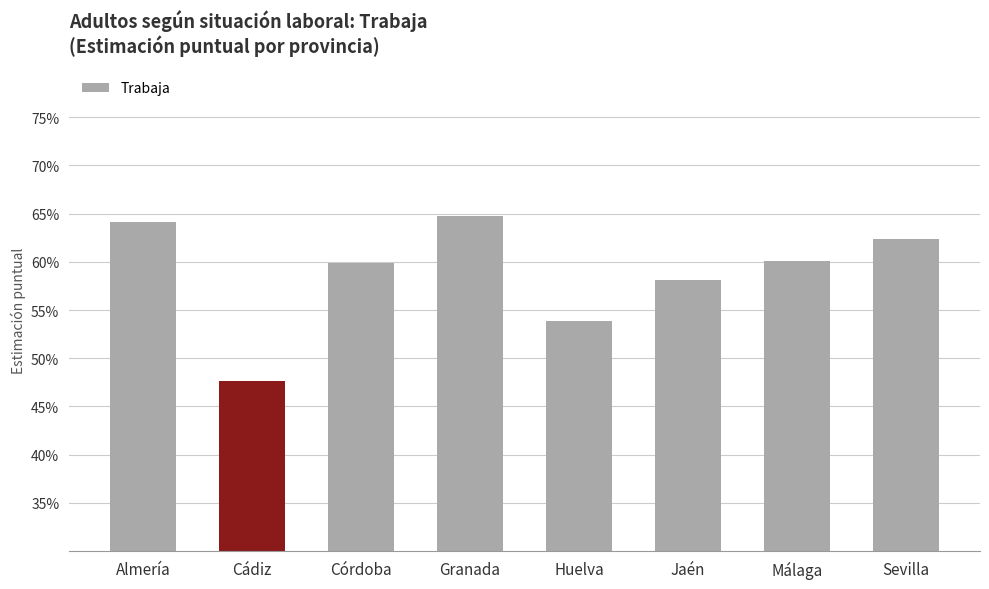

The value at Málaga is 0.6. True or false?

True